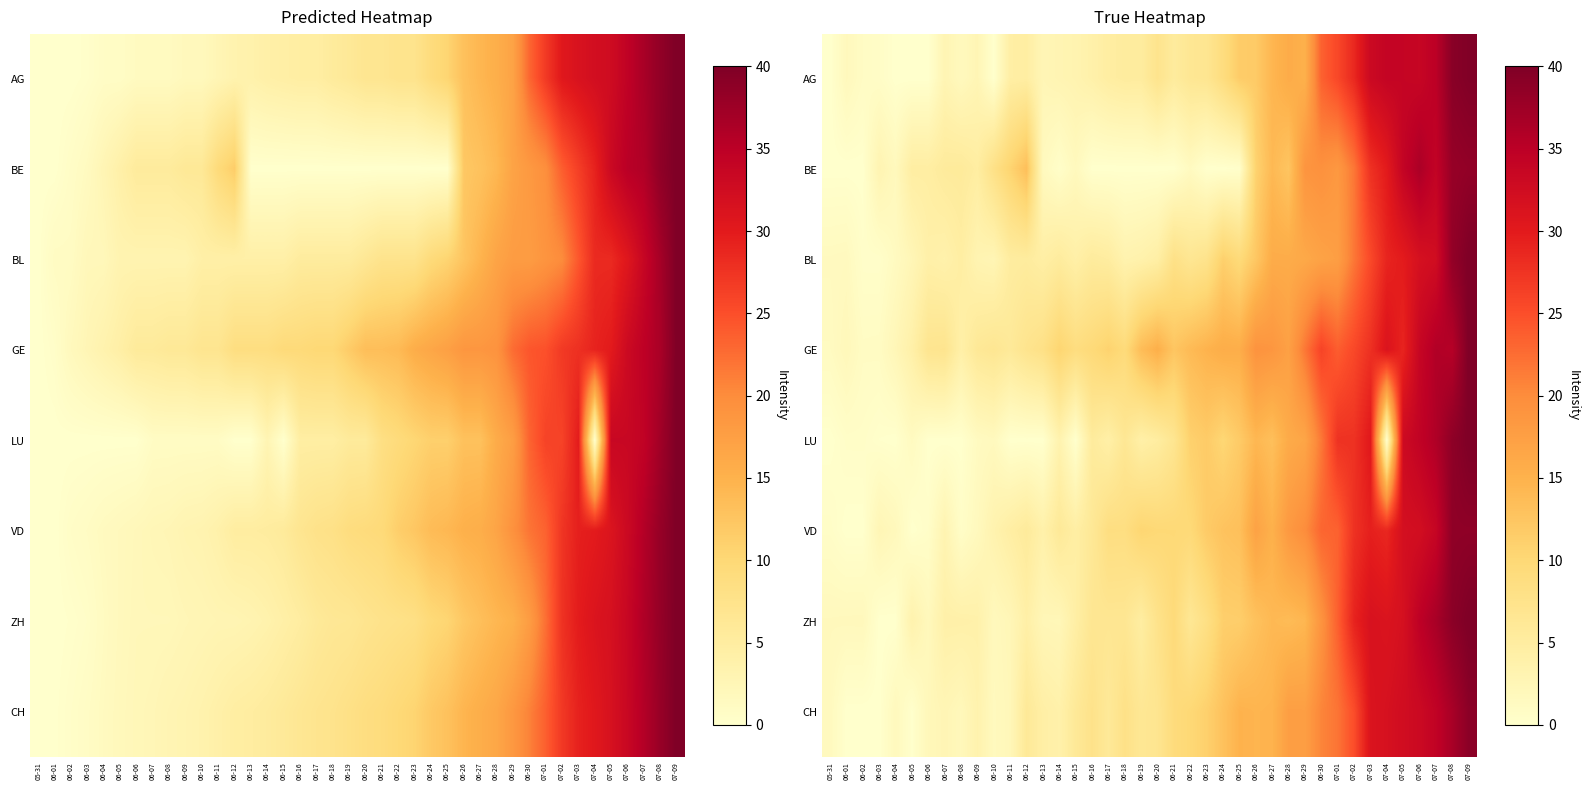

How many values in the ZH series exceed 6?

23